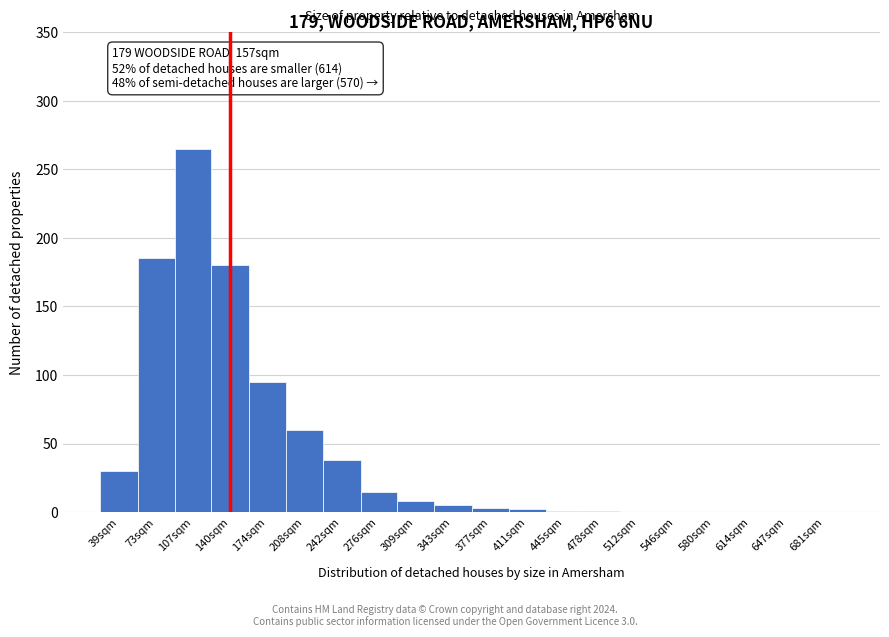

Where is the data nearest to the value 132?

174sqm